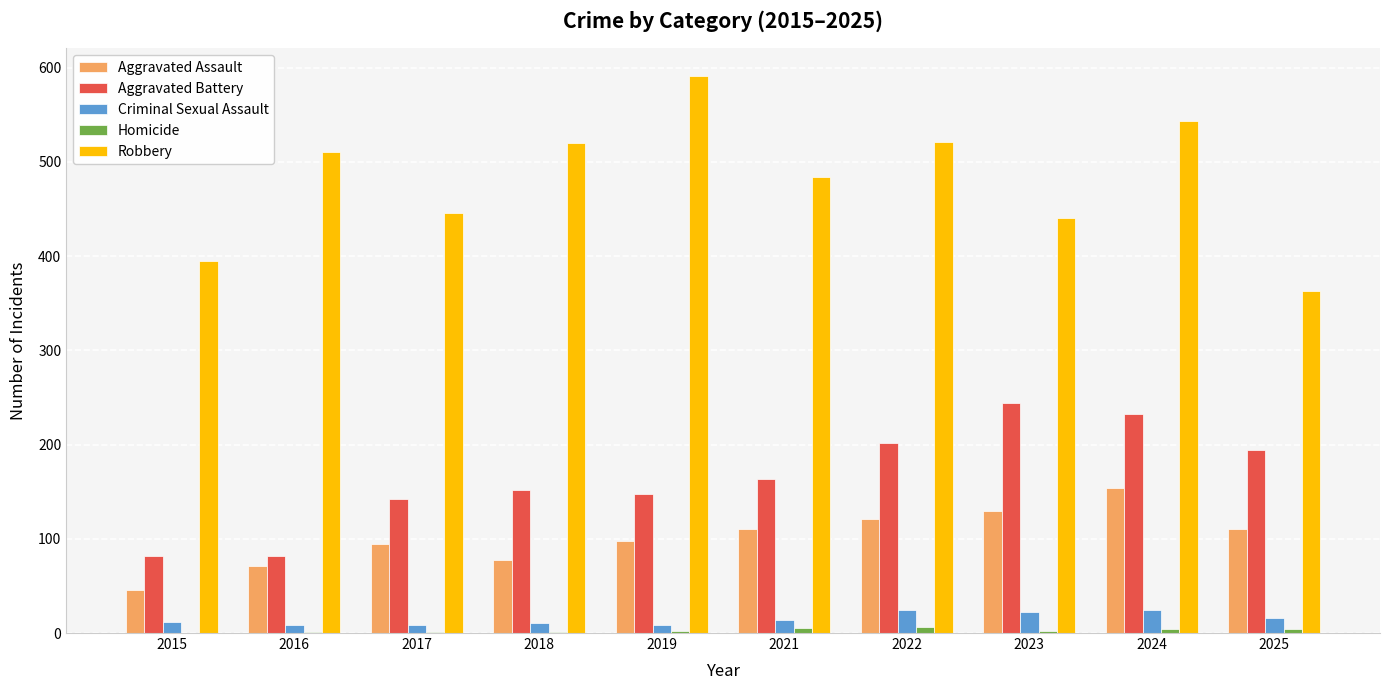

What is the difference between the Robbery values at 2021 and 2015?

89